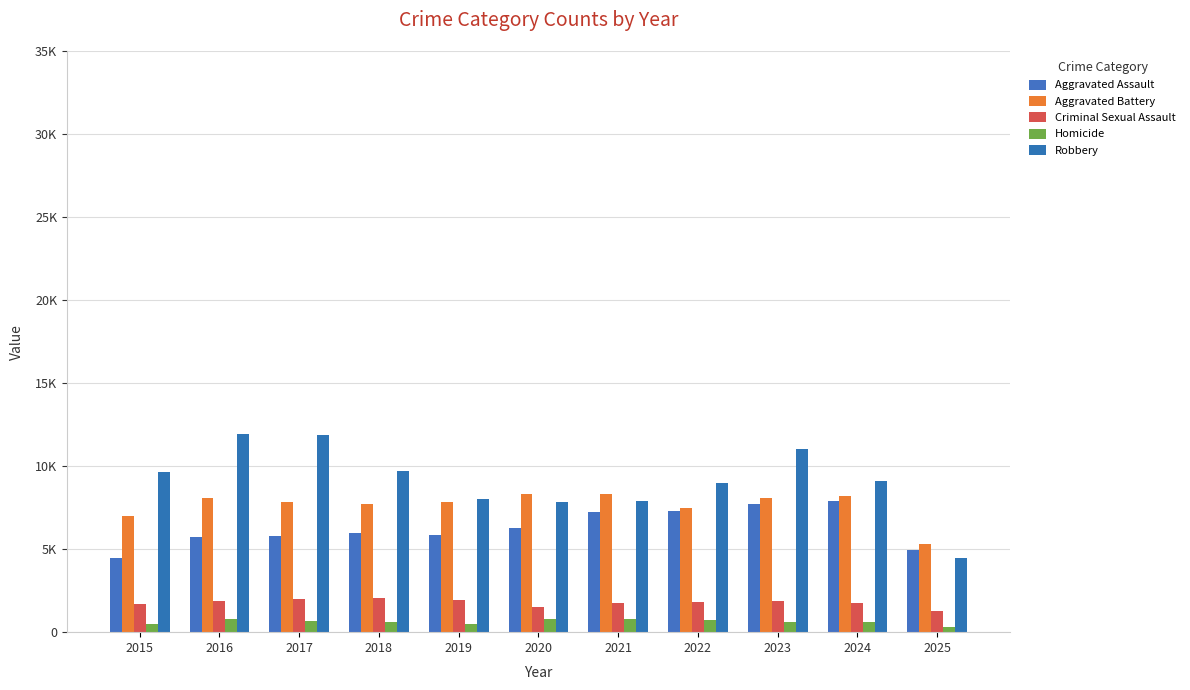

Are the bars grouped side by side (vs. stacked)?

Yes